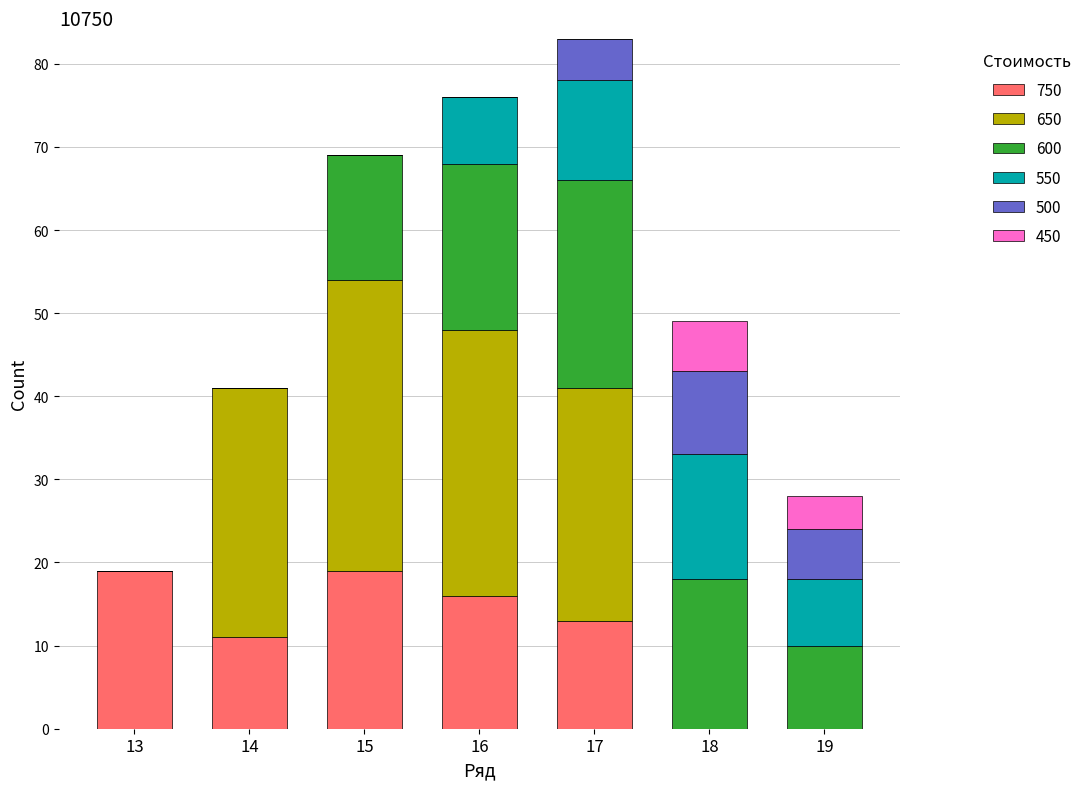

What is the sum of all 750 values?

78